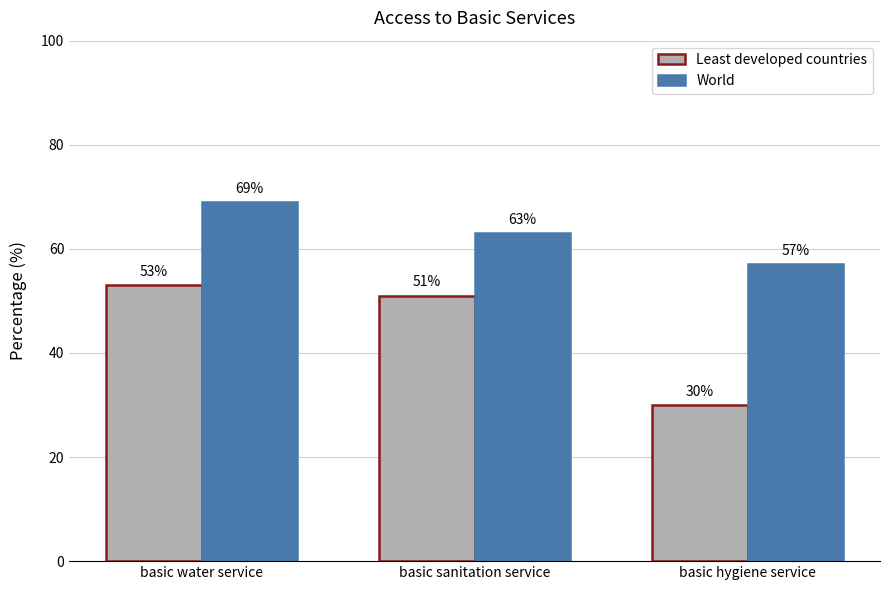

What is the spread (max minus min) of values at basic water service?

16